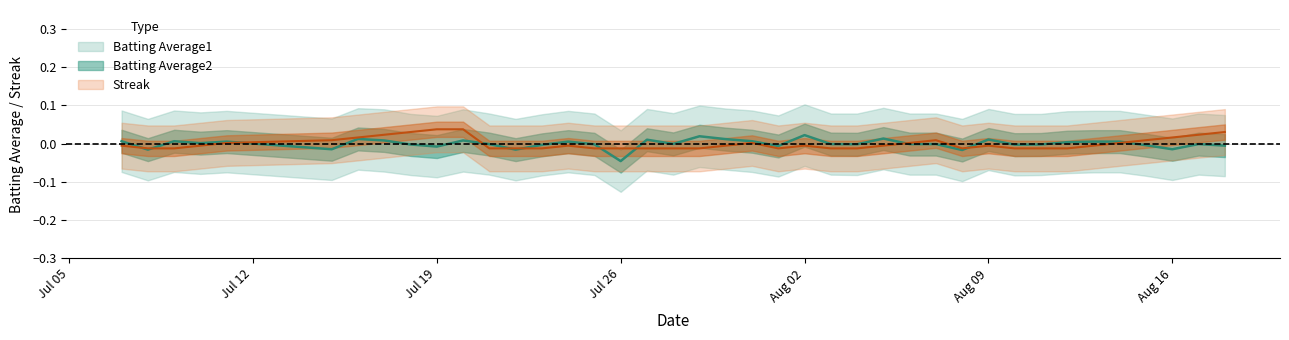

Which series has the widest spread of values?

Batting Average1